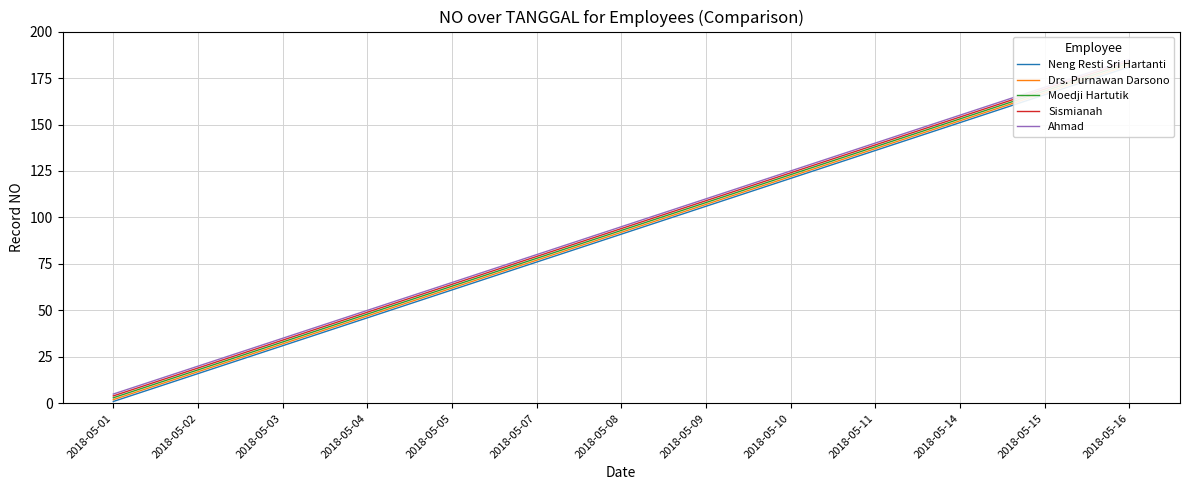

Reading right to left, list all the values displayed in this chart.

Neng Resti Sri Hartanti: 2018-05-16=181	2018-05-15=166	2018-05-14=151	2018-05-11=136	2018-05-10=121	2018-05-09=106	2018-05-08=91	2018-05-07=76	2018-05-05=61	2018-05-04=46	2018-05-03=31	2018-05-02=16	2018-05-01=1
Drs. Purnawan Darsono: 2018-05-16=182	2018-05-15=167	2018-05-14=152	2018-05-11=137	2018-05-10=122	2018-05-09=107	2018-05-08=92	2018-05-07=77	2018-05-05=62	2018-05-04=47	2018-05-03=32	2018-05-02=17	2018-05-01=2
Moedji Hartutik: 2018-05-16=183	2018-05-15=168	2018-05-14=153	2018-05-11=138	2018-05-10=123	2018-05-09=108	2018-05-08=93	2018-05-07=78	2018-05-05=63	2018-05-04=48	2018-05-03=33	2018-05-02=18	2018-05-01=3
Sismianah: 2018-05-16=184	2018-05-15=169	2018-05-14=154	2018-05-11=139	2018-05-10=124	2018-05-09=109	2018-05-08=94	2018-05-07=79	2018-05-05=64	2018-05-04=49	2018-05-03=34	2018-05-02=19	2018-05-01=4
Ahmad: 2018-05-16=185	2018-05-15=170	2018-05-14=155	2018-05-11=140	2018-05-10=125	2018-05-09=110	2018-05-08=95	2018-05-07=80	2018-05-05=65	2018-05-04=50	2018-05-03=35	2018-05-02=20	2018-05-01=5